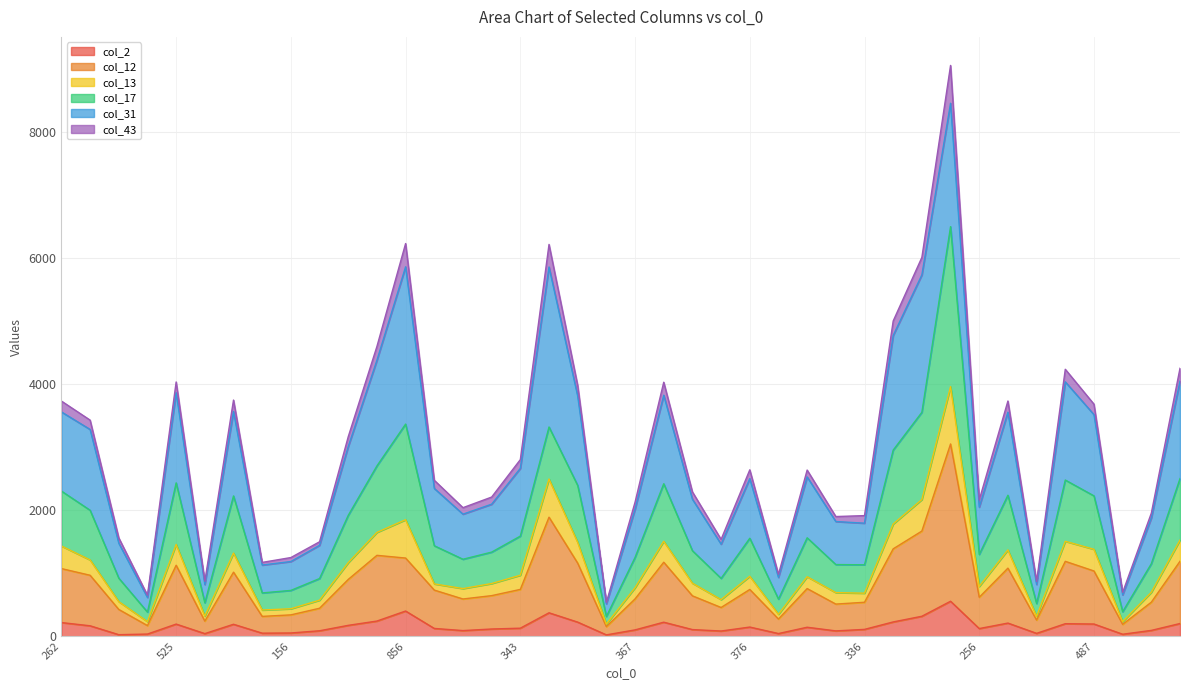

Between 56 and 515, which is larger?

515